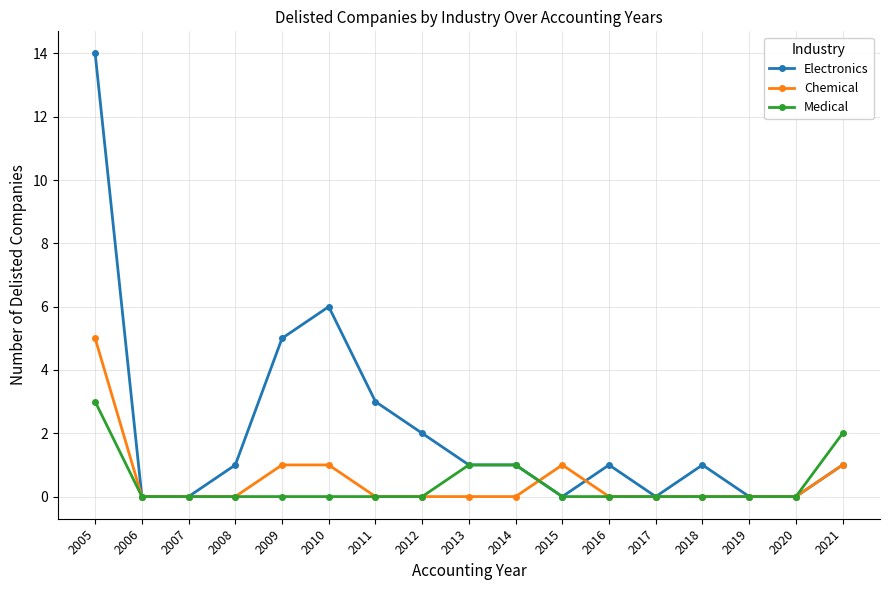

What is the value of the Chemical point at the 17th from the left?

1